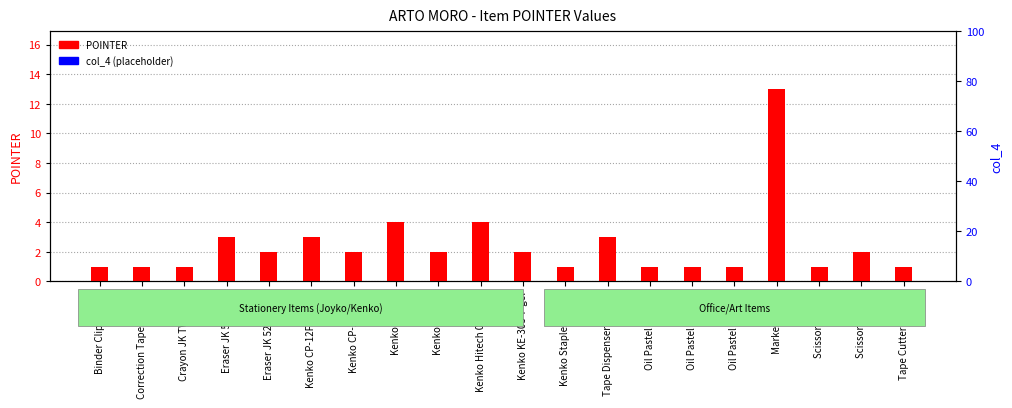

Which has a higher value, Kenko KE-108 or Kenko Stapler HD-10?

Kenko KE-108